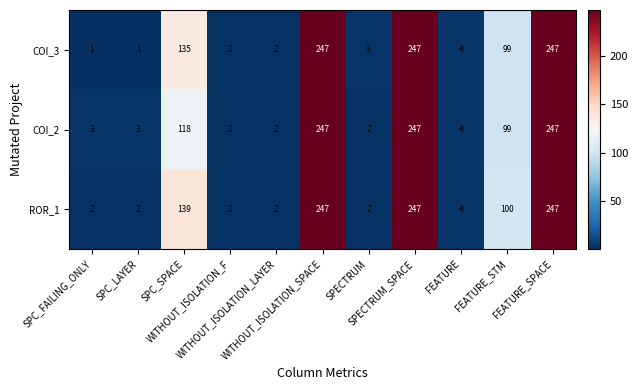

What is the total value across all series at SPECTRUM_SPACE?

741